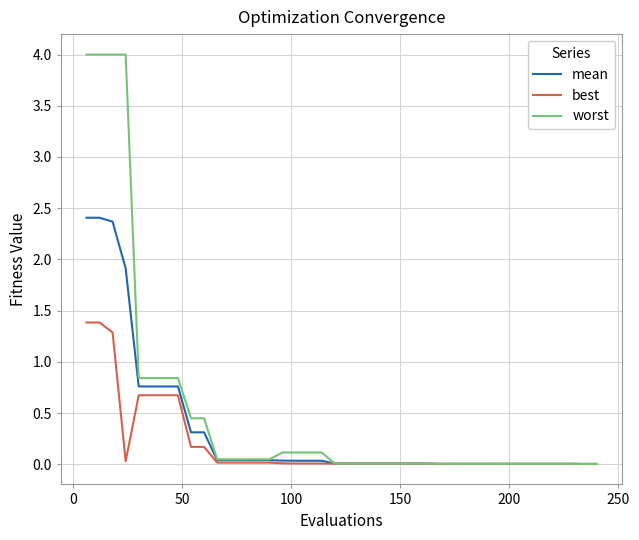

Does the chart have visible grid lines?

Yes